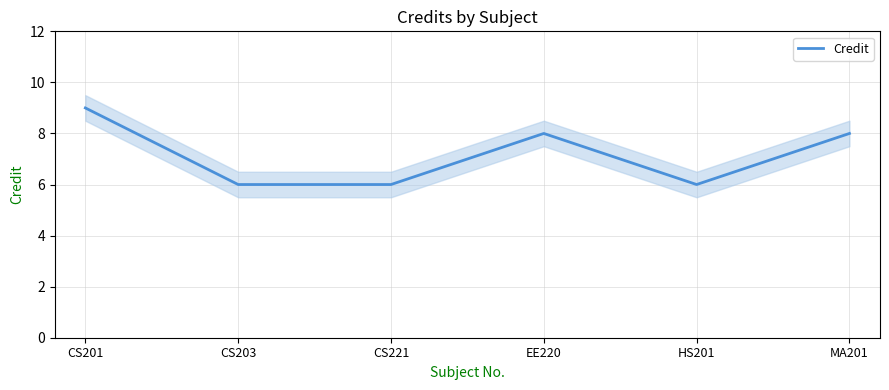

Count the number of categories in the chart.

6